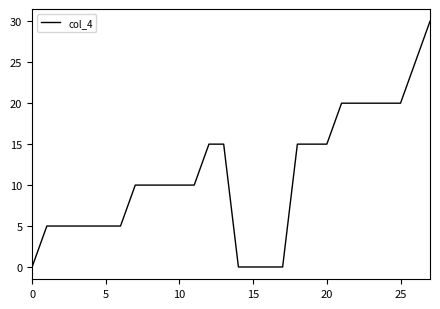

What is the difference between the maximum and minimum values?

30